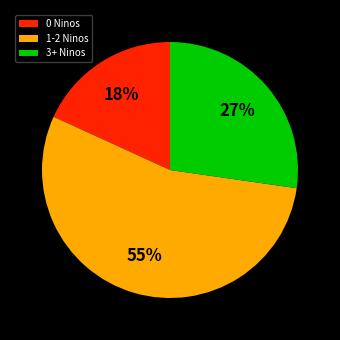

What is the ratio of the value at 1-2 Ninos to the value at 3+ Ninos?

2.0